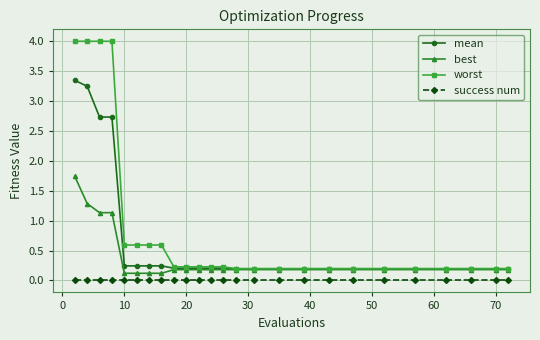

Which series has the largest total across all categories?

worst